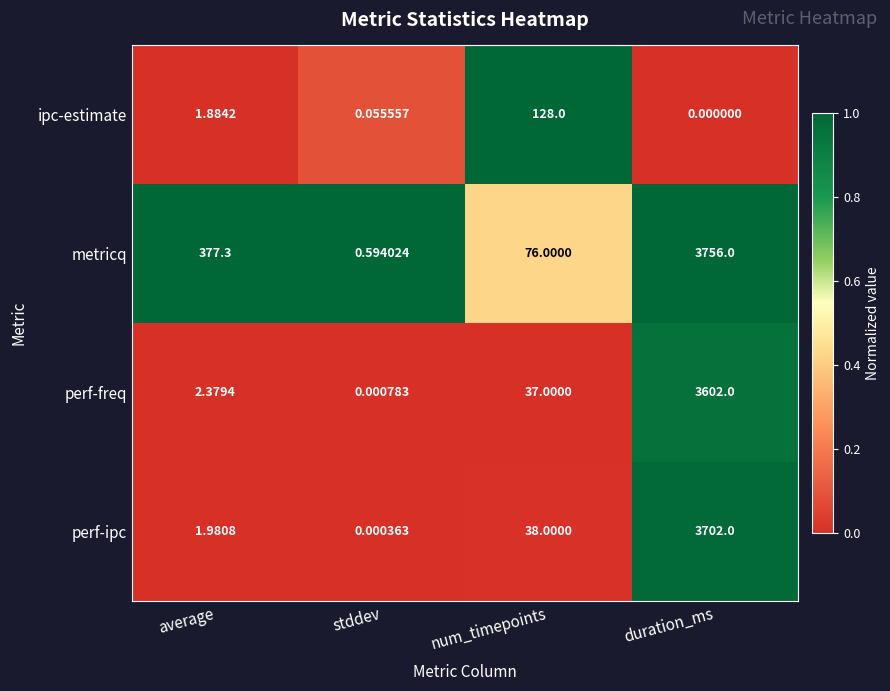

Which series has the largest total across all categories?

metricq